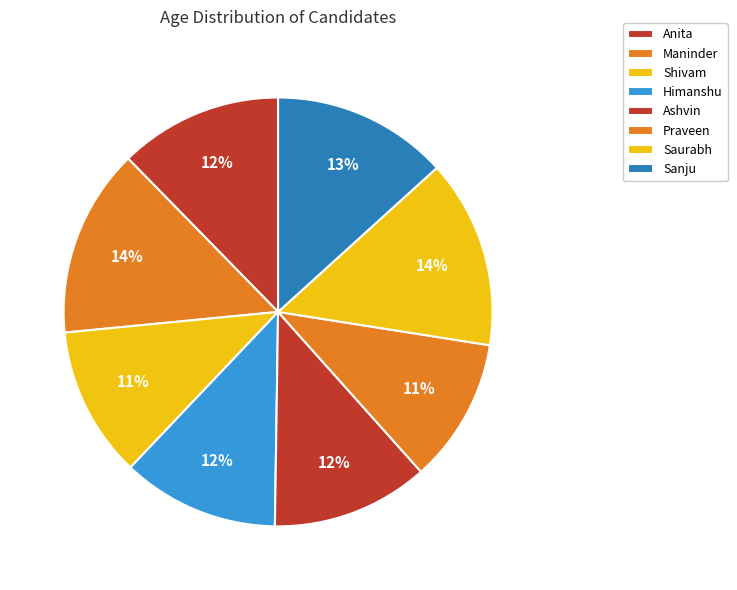

Does Praveen represent more than half of the total?

No